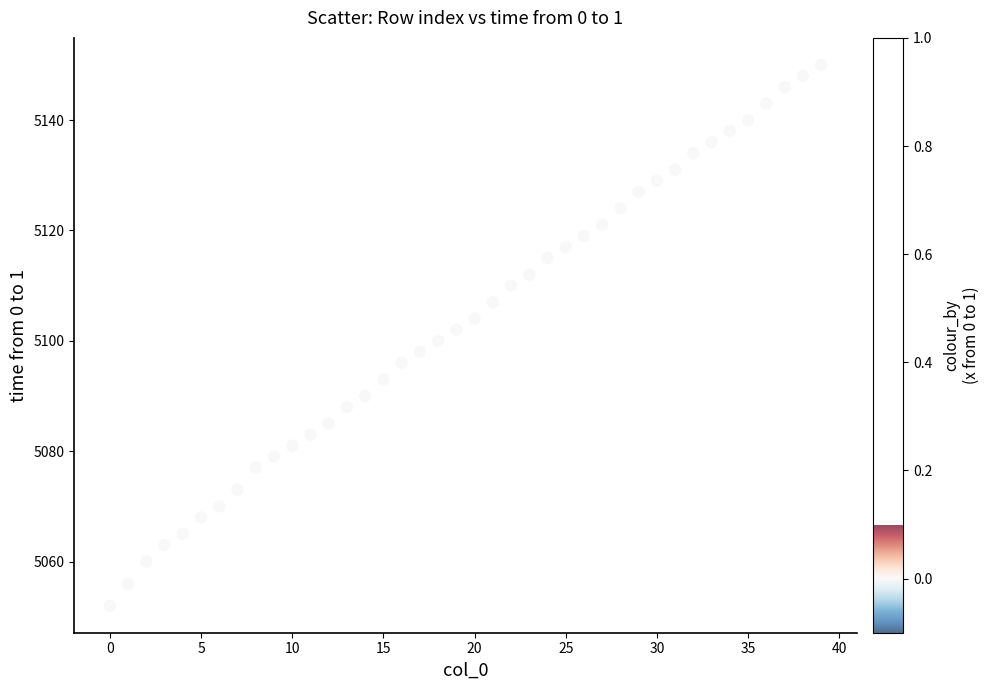

What is the range of Y values (max minus min)?

98